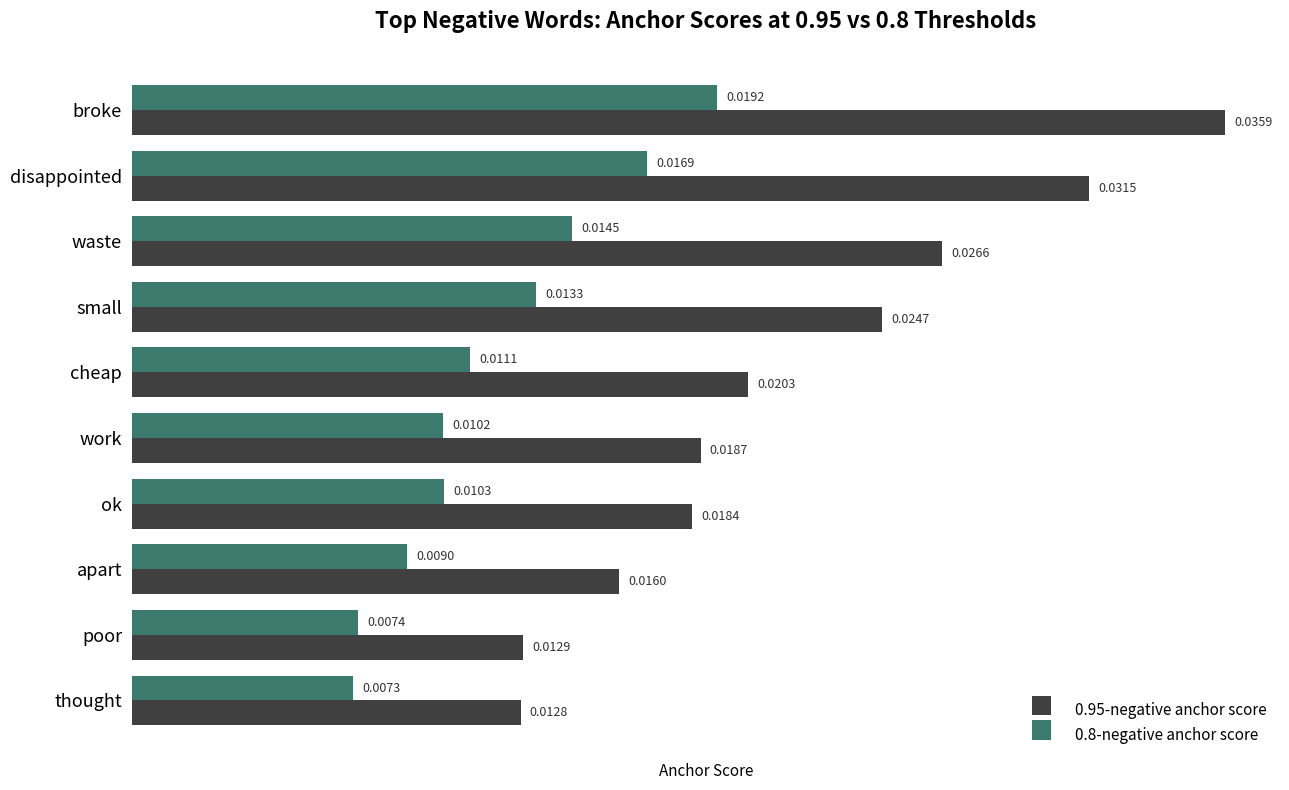

At which label does 0.8-negative anchor score reach its peak?

broke